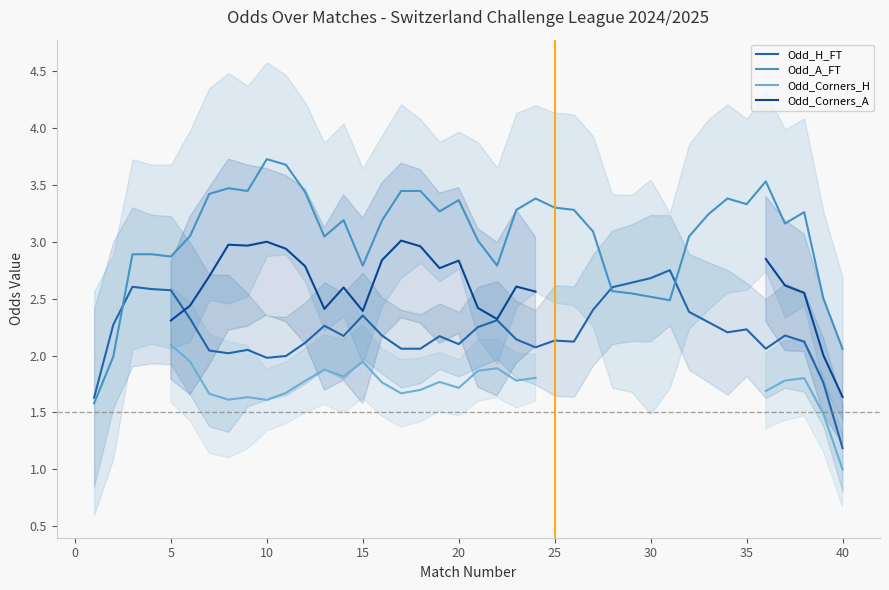

What is the lowest value of the Odd_H_FT series?

1.2